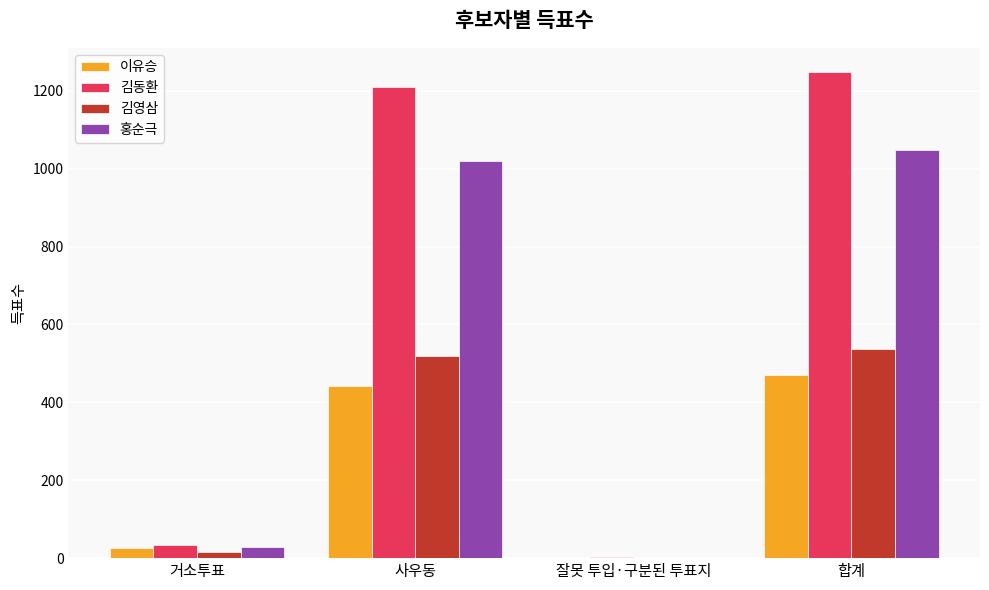

Is it true that 김동환 equals 1248 at 합계?

True